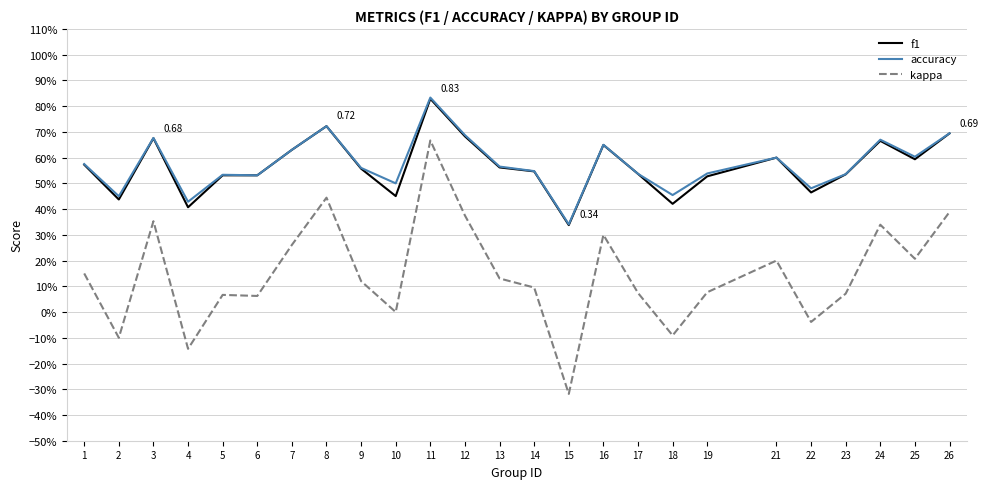

Is this an area chart (filled region under the line)?

No